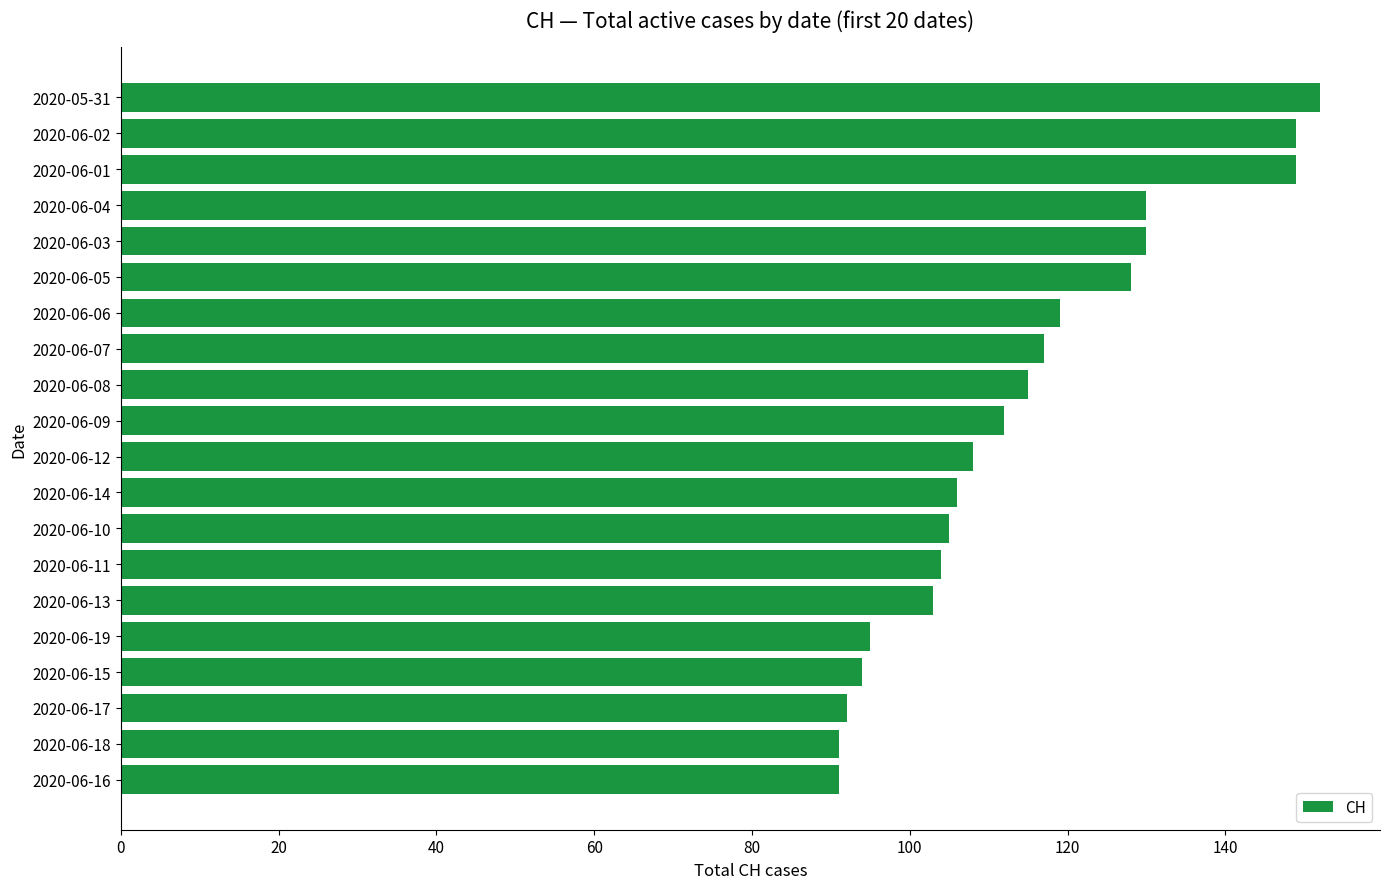

What is the change in value from 2020-06-06 to 2020-06-01?

+30